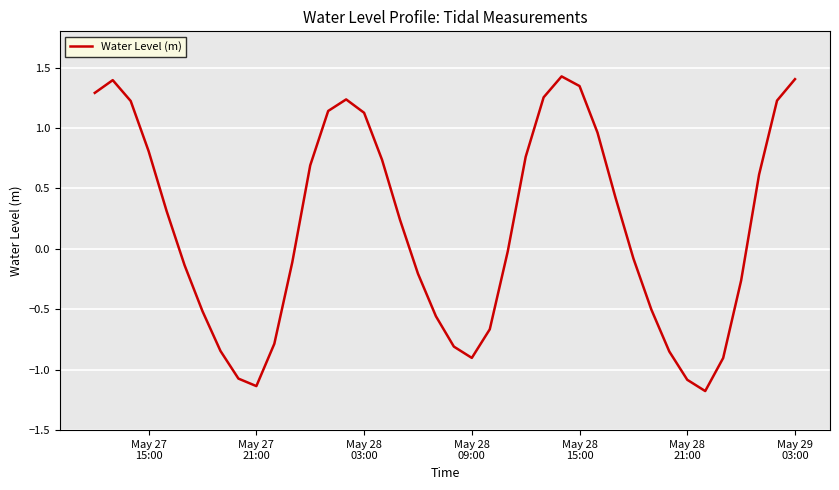

What is the difference between the maximum and minimum values?

2.6